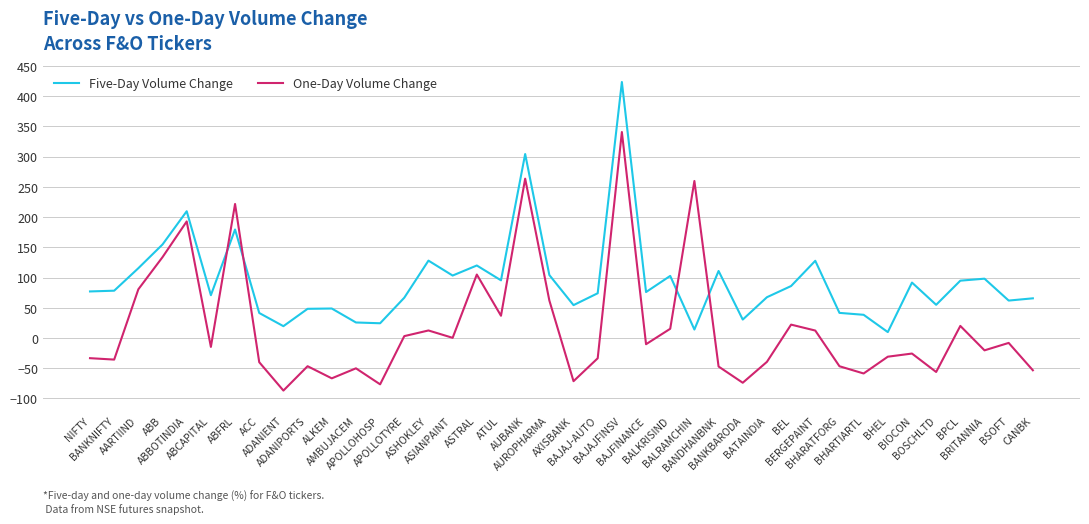

Is it true that Five-Day Volume Change equals 61.9 at BSOFT?

True